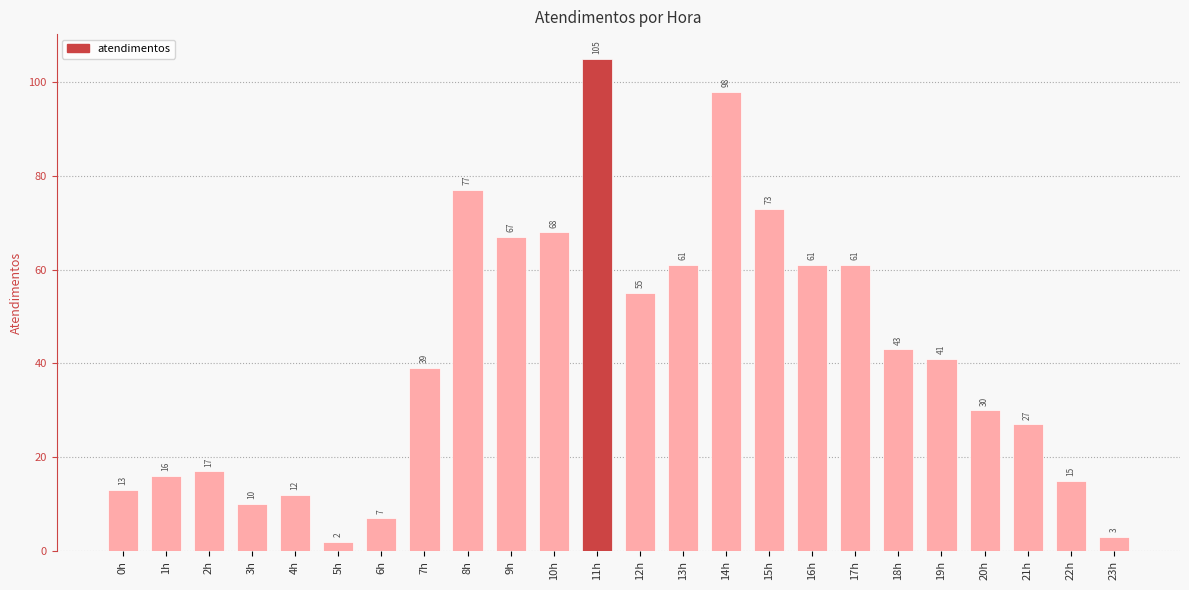

Where is the data nearest to the value 53?

12h